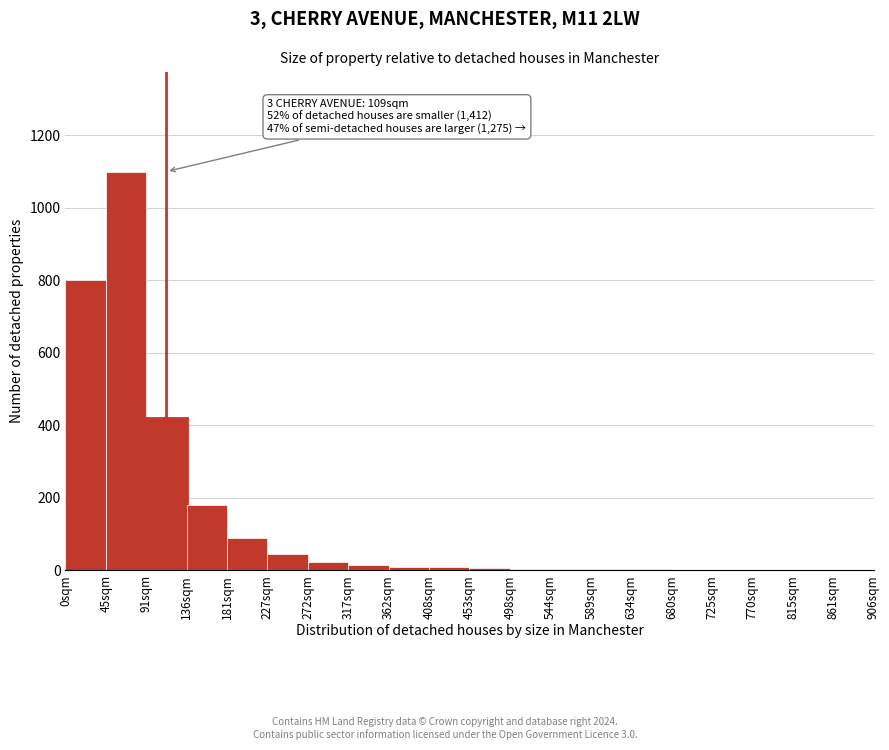

What is the sum of all values?

2718